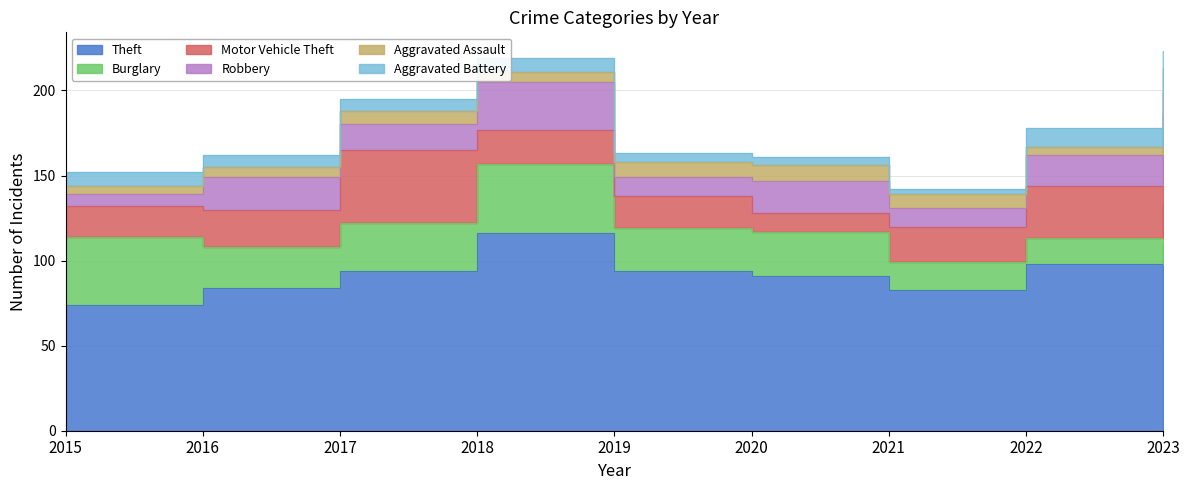

At which category does the chart reach its peak across all series?

2018